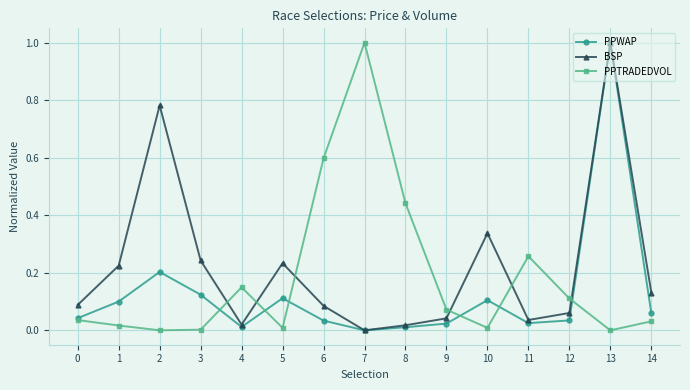

Where is the first local maximum for PPWAP?

2